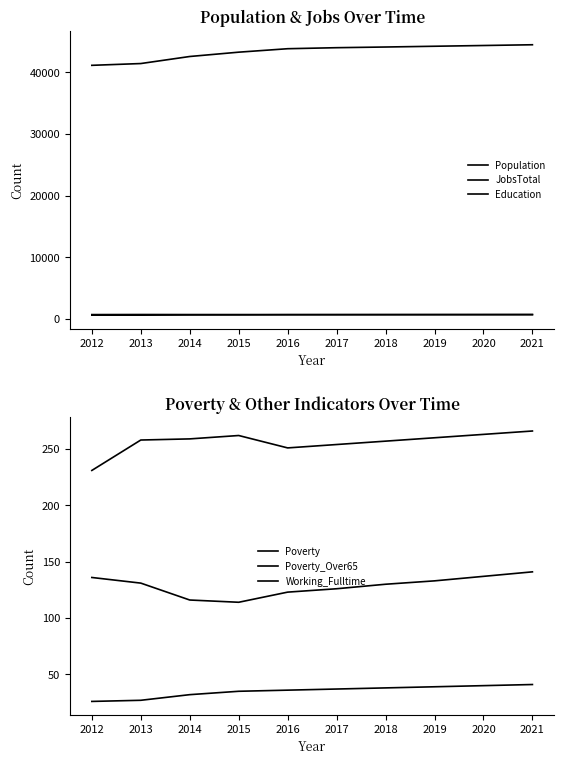

True or false: Population and Poverty_Over65 cross at least once.

False